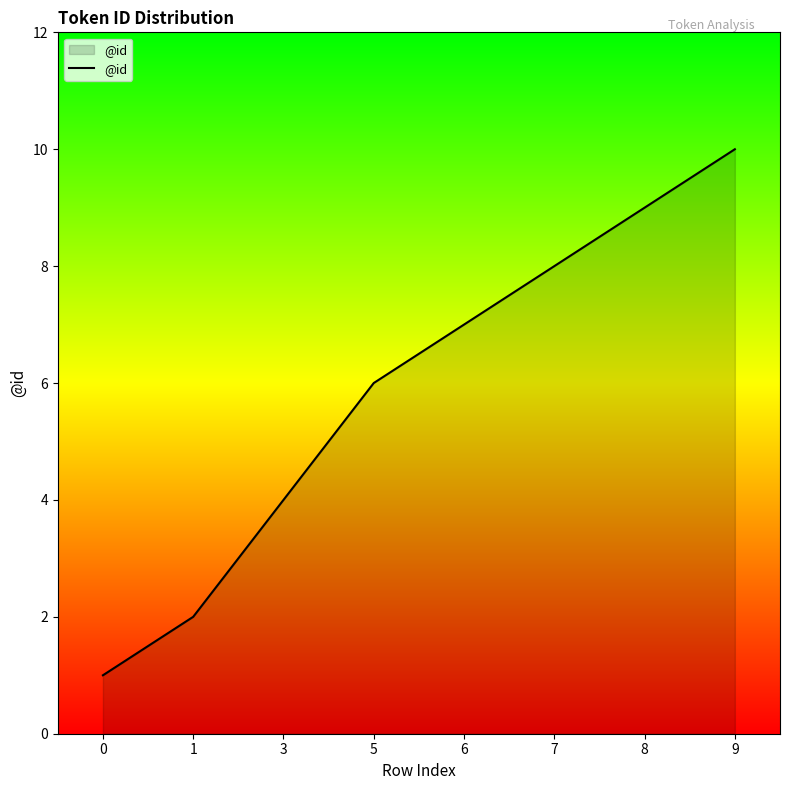

The value at 1 is 3. True or false?

False